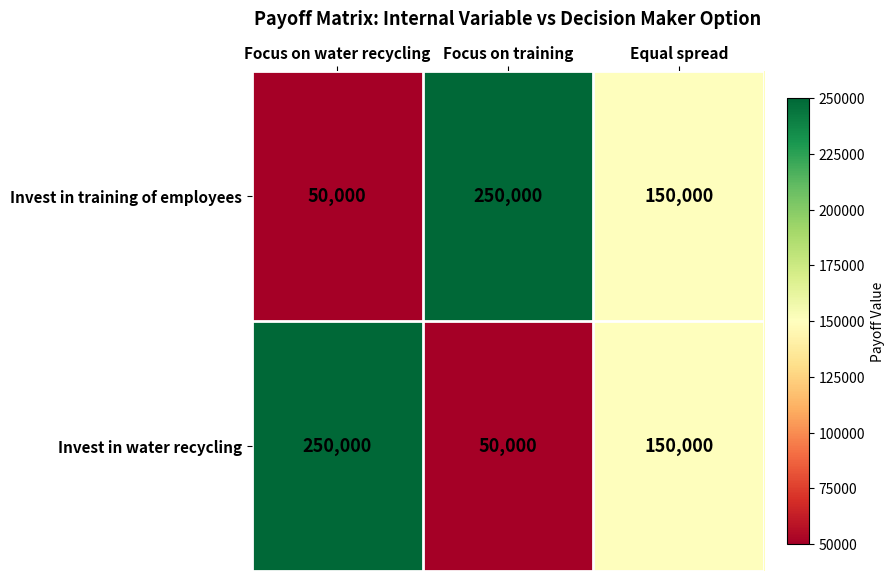

True or false: Invest in water recycling has a value of 22125 at Focus on training.

False